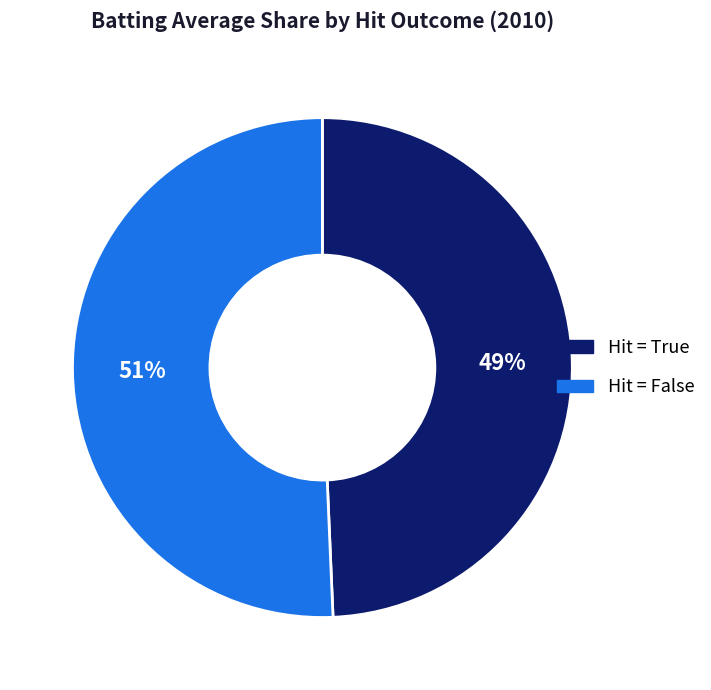

Is there any slice that represents more than half of the pie?

Yes